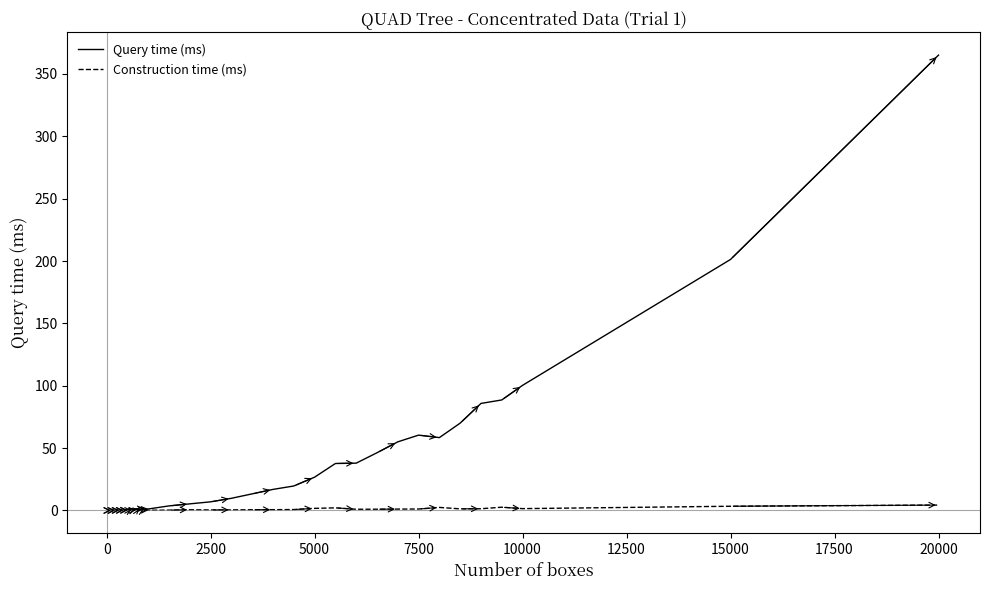

Which series has the largest range (max minus min)?

Query time (ms)